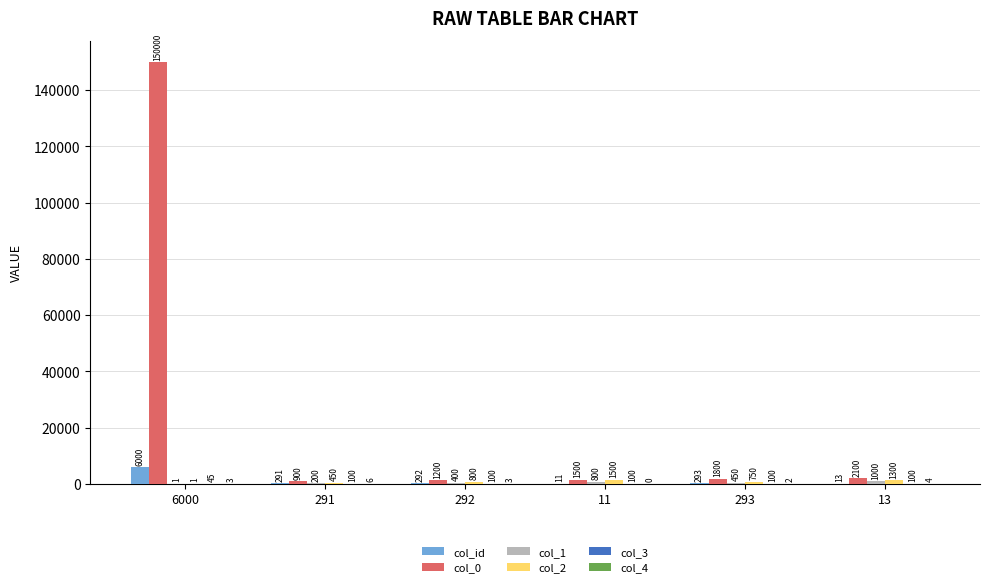

How many categories are shown in the chart?

6